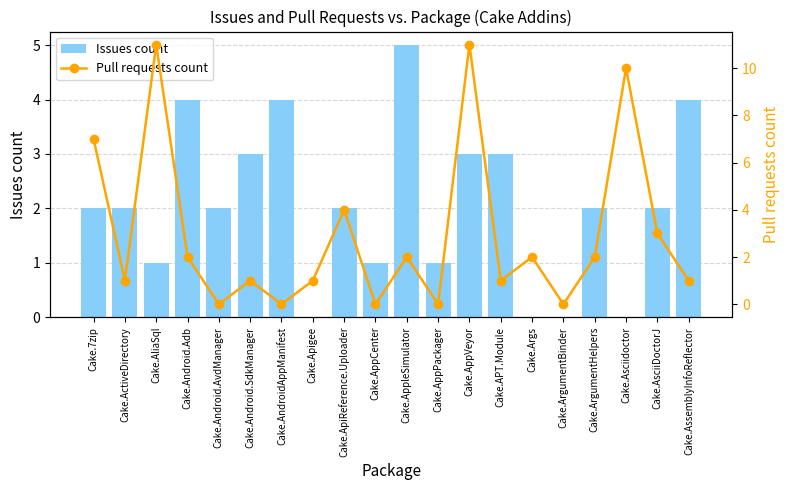

Which series has the largest range (max minus min)?

Pull requests count